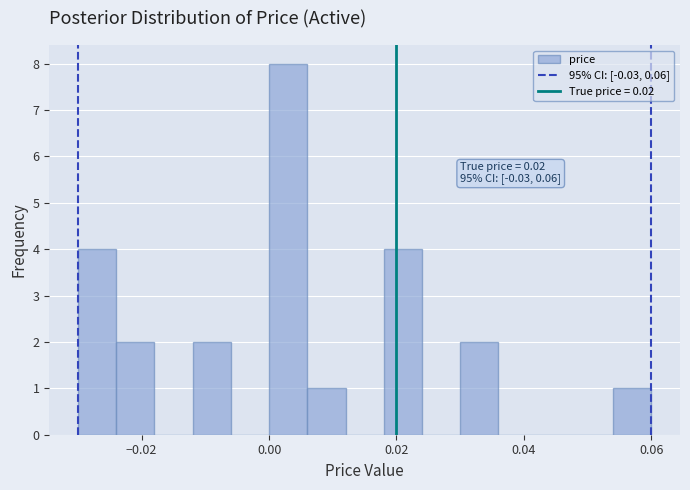

Around what value on the x-axis is the tallest bar? Give the approximate position of its centre, as read against the axis.

0.004